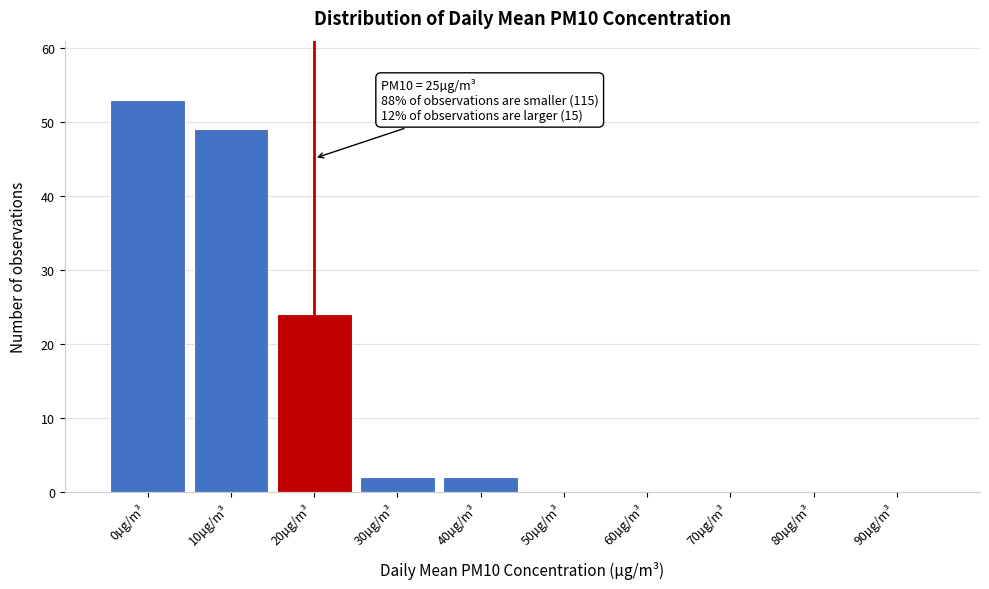

Reading right to left, extract all data points from this chart.

90µg/m³=0	80µg/m³=0	70µg/m³=0	60µg/m³=0	50µg/m³=0	40µg/m³=2	30µg/m³=2	20µg/m³=24	10µg/m³=49	0µg/m³=53